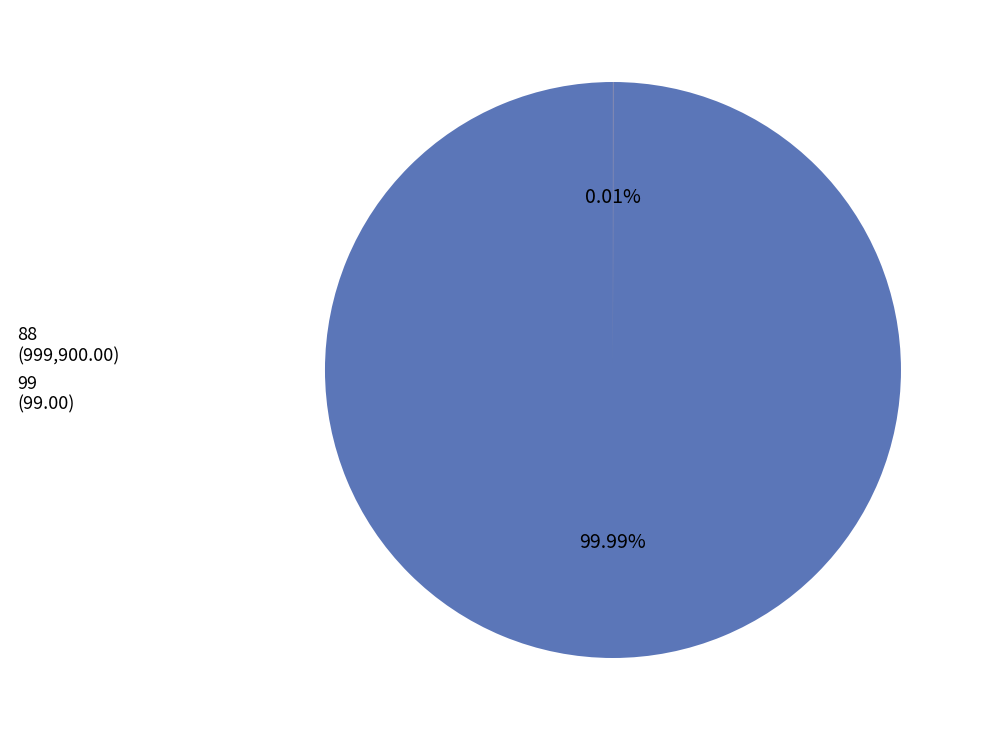

What is the total percentage of 99 and 88?

100.0%